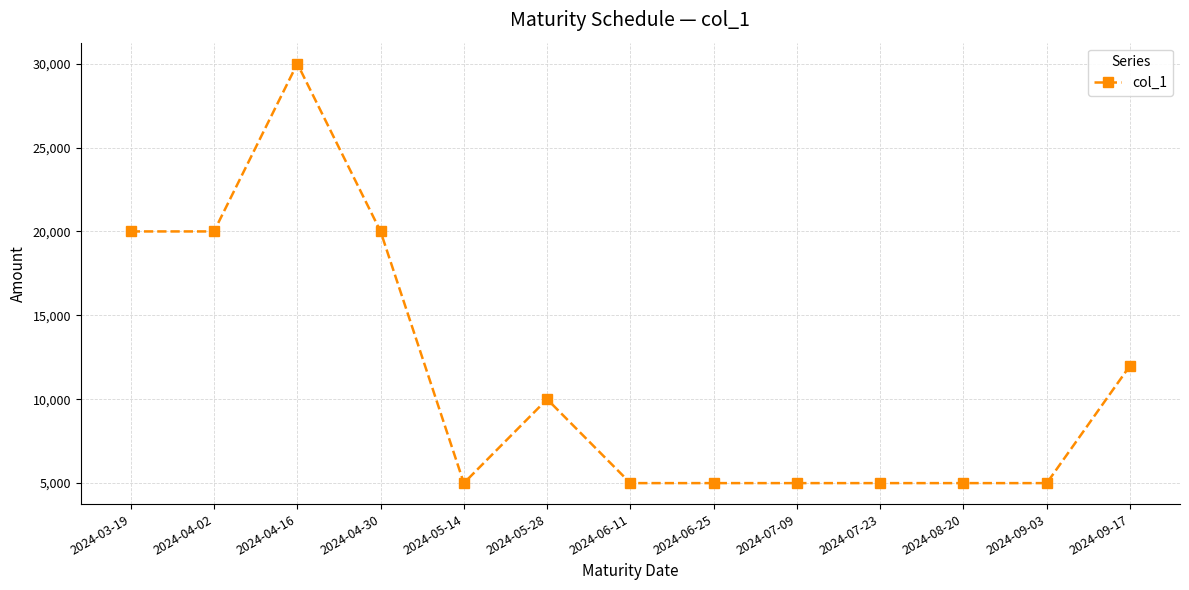

Which has a higher value, 2024-07-09 or 2024-03-19?

2024-03-19